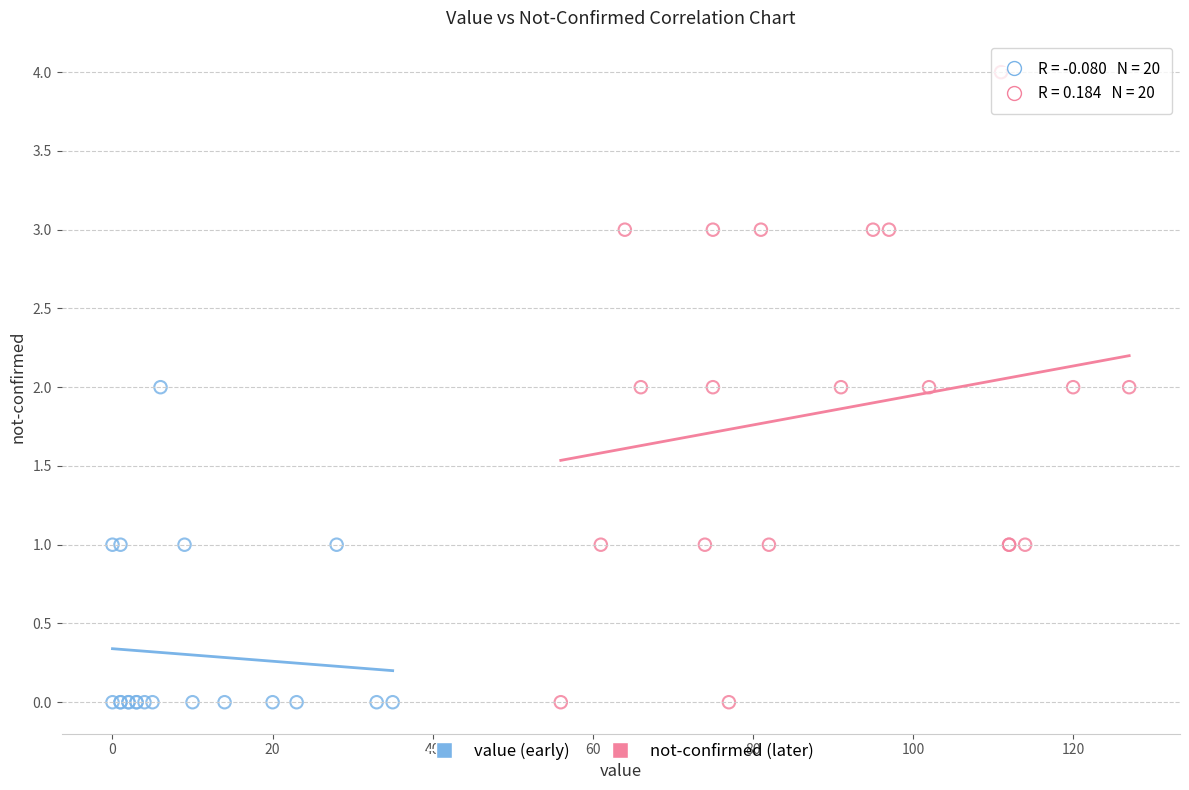

Which series has the largest Y range (max minus min)?

not-confirmed (later)